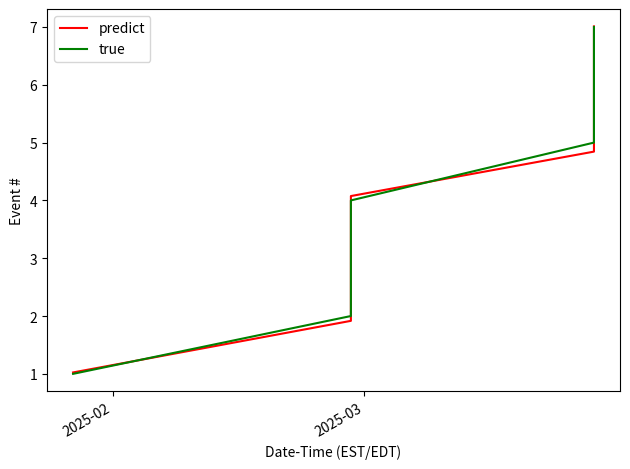

What are all the series names shown in the legend?

predict, true